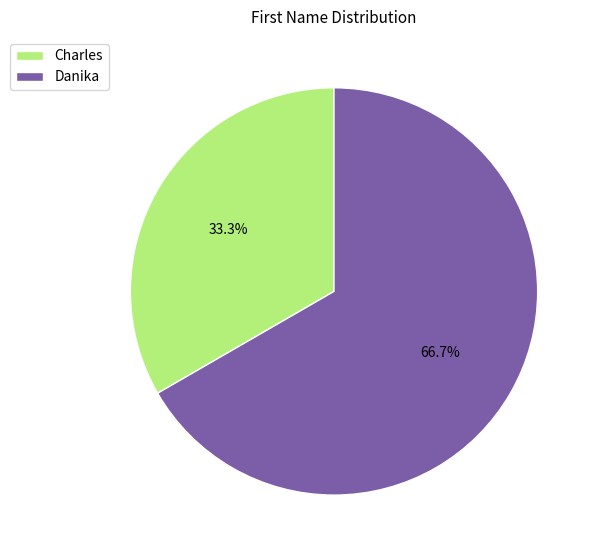

Between Danika and Charles, which is larger?

Danika